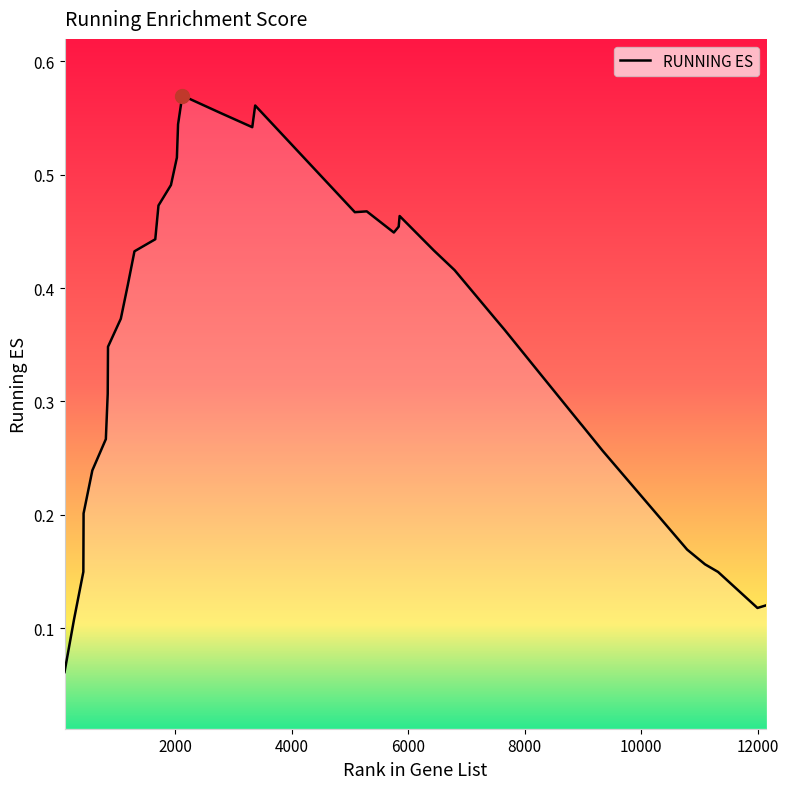

Does the chart display data point markers on the line(s)?

No